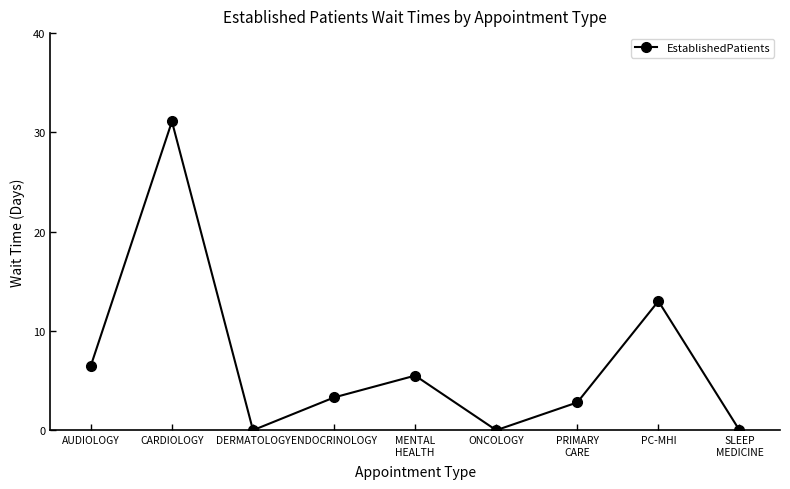

What position from the left is PC-MHI?

8